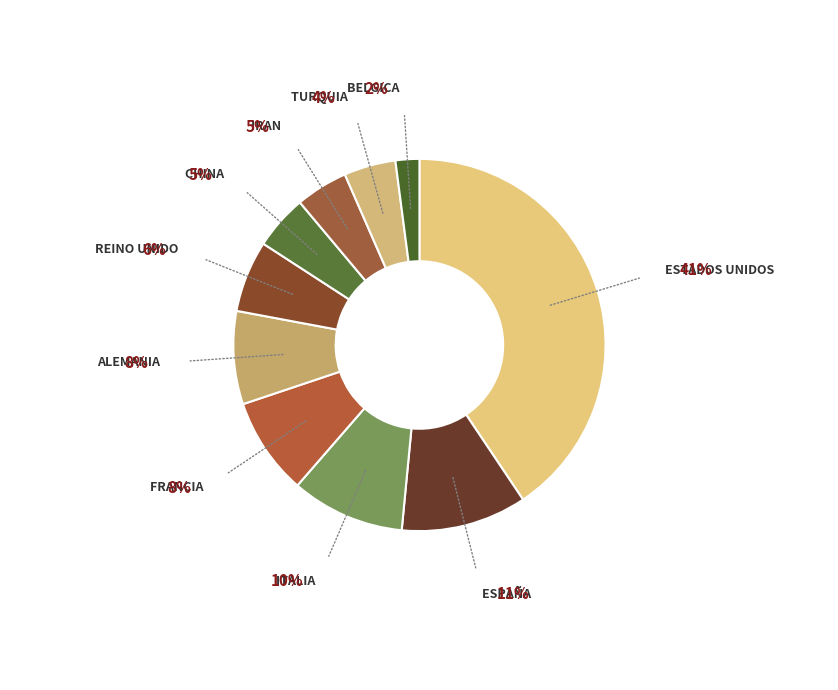

Count the number of slices in the pie.

10